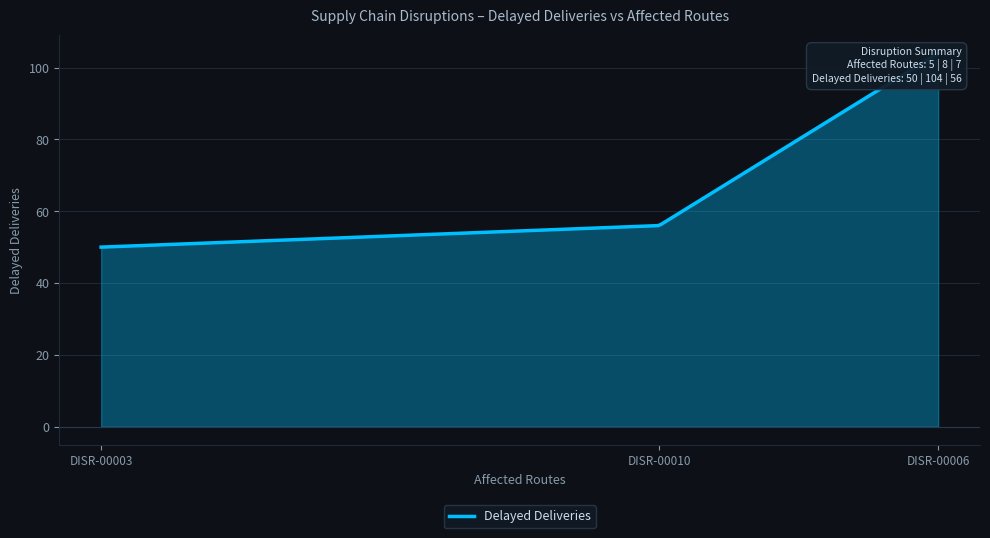

How many data points are less than 56?

1